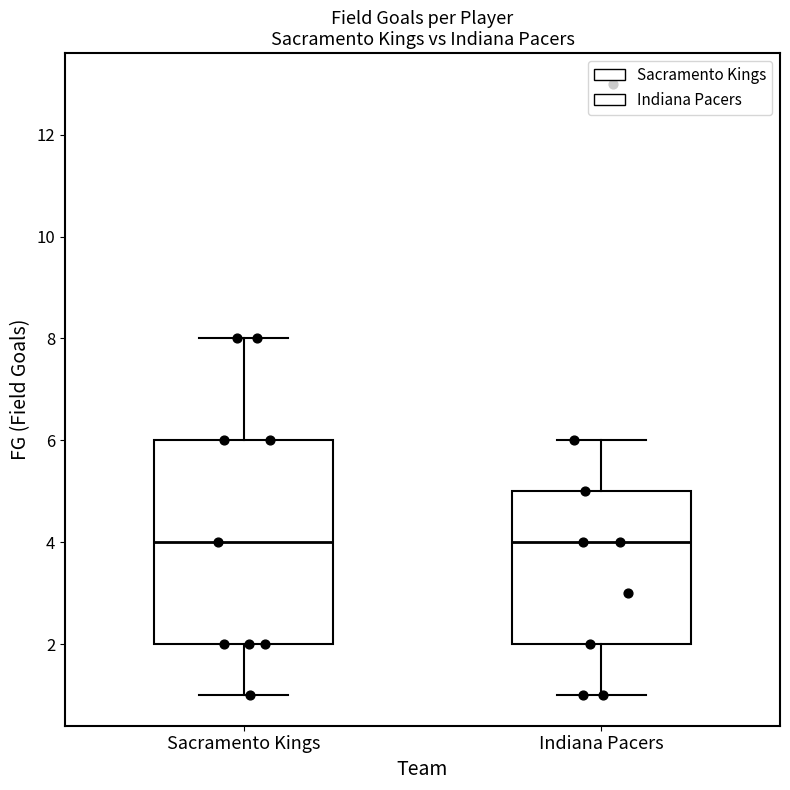

Which box is the tallest, from its lower edge to its upper edge?

Sacramento Kings